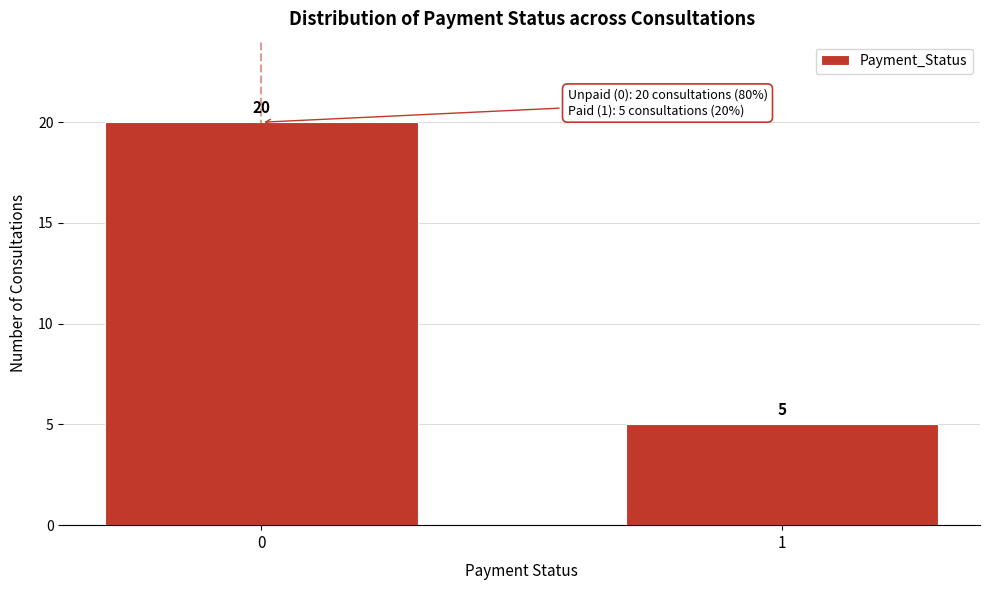

Reading left to right, list all the values displayed in this chart.

20	5